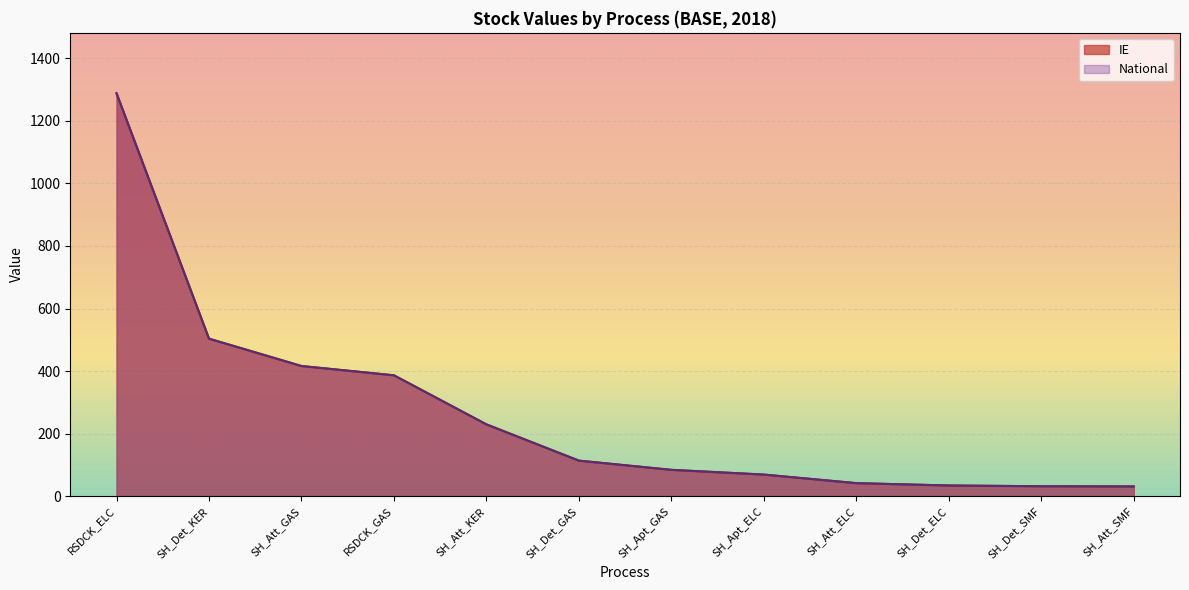

List the series in order of their peak value, highest first.

IE, National